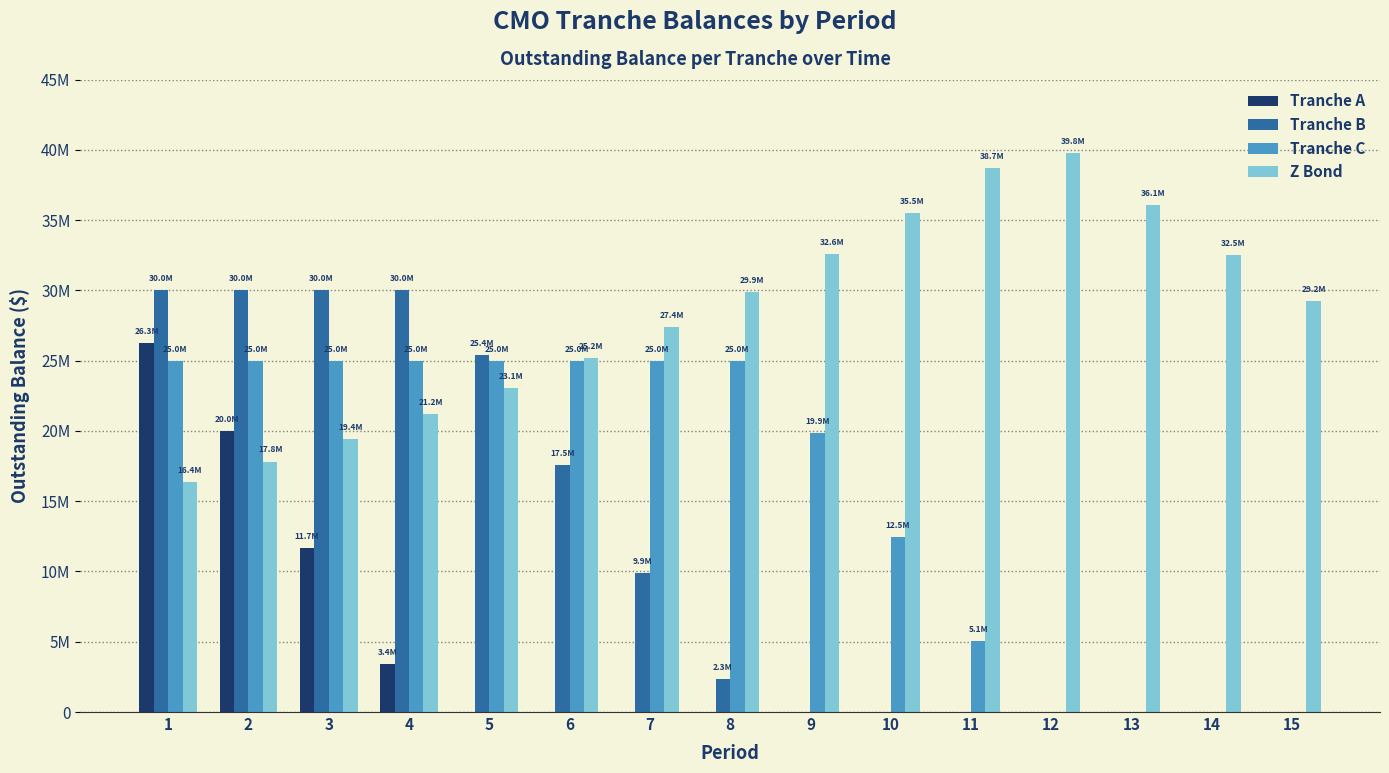

Are the bars horizontal?

No